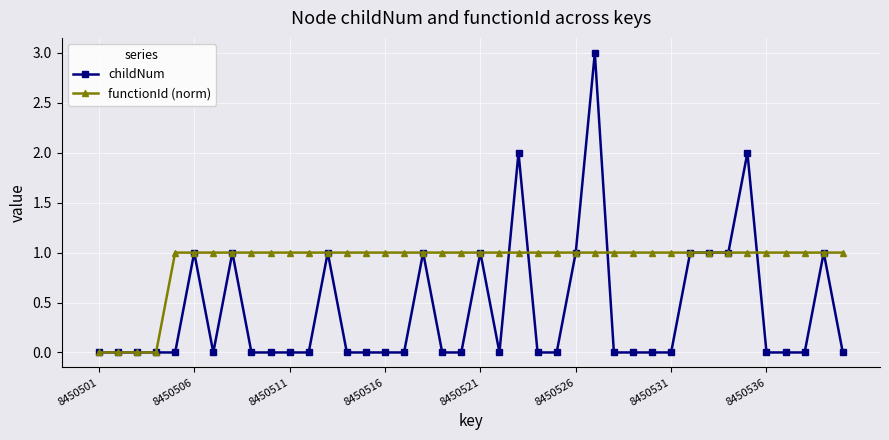

What is the highest value of the functionId (norm) series?

1